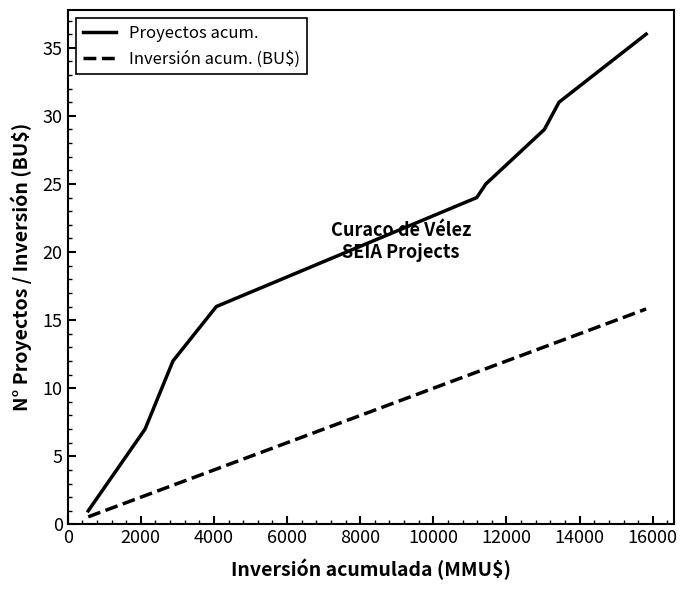

Does the chart have visible grid lines?

No